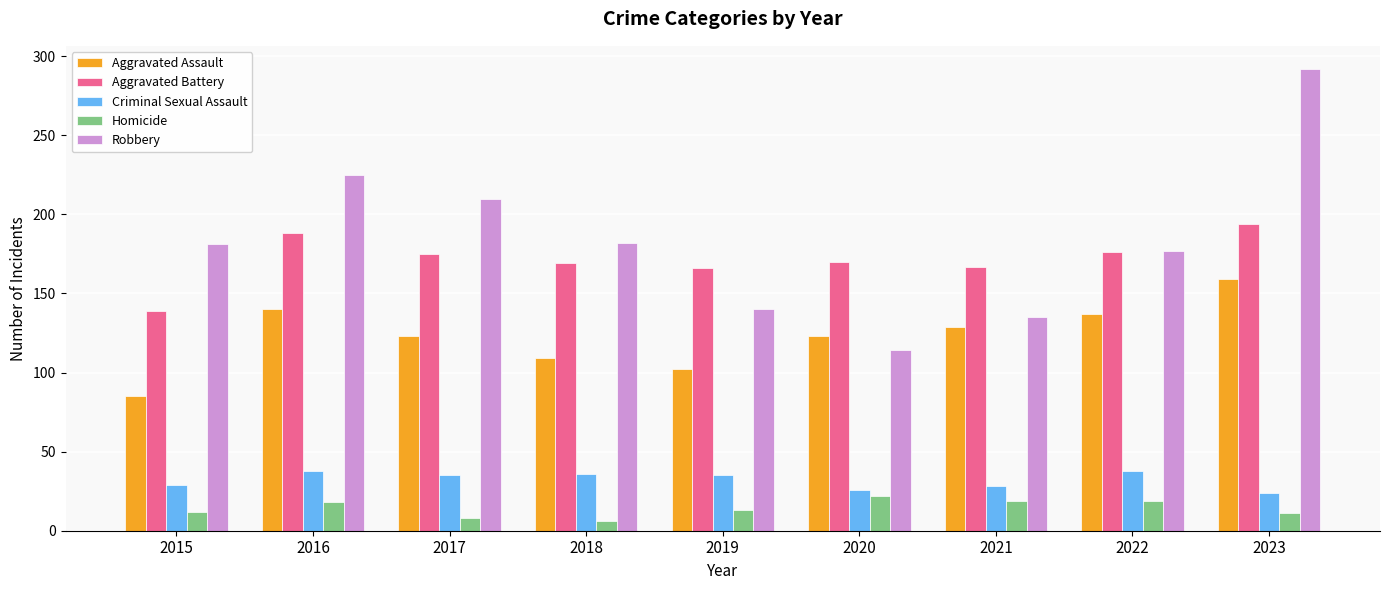

What is the difference between the Robbery values at 2020 and 2019?

26